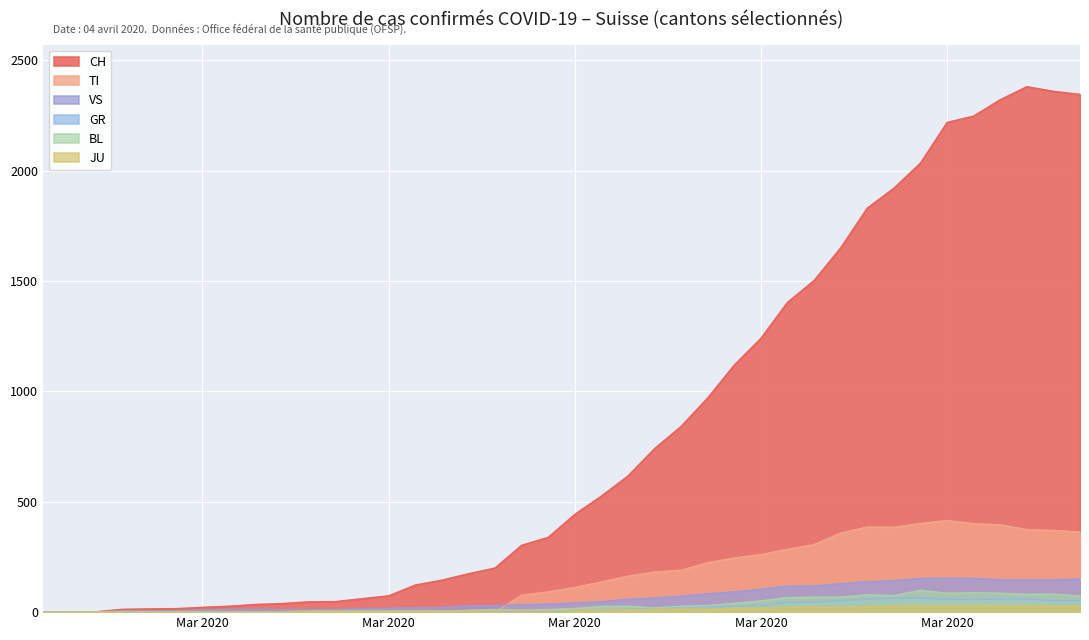

True or false: JU has a value of 1 at 2020-03-01.

False